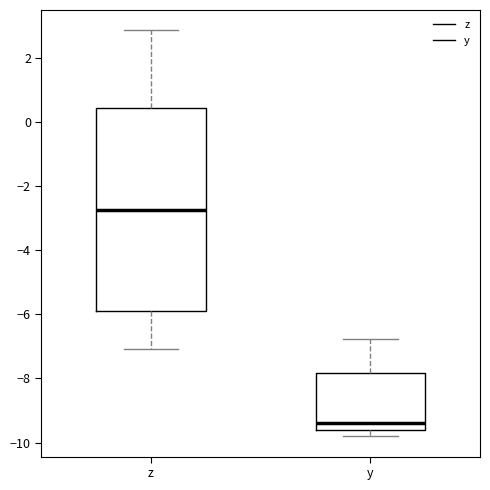

Comparing the boxes themselves (not the whiskers), which one is the tallest?

z